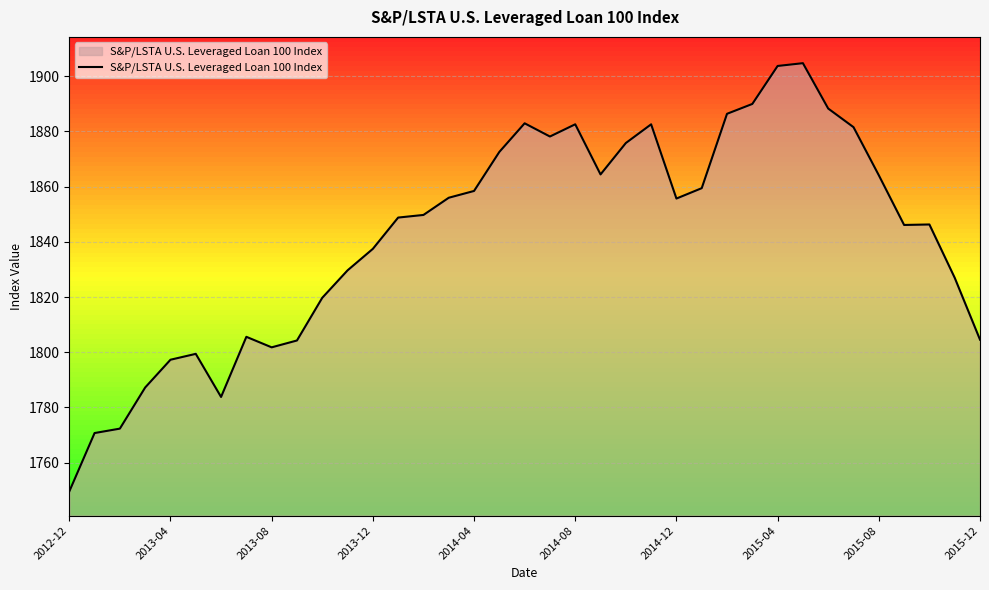

Count the number of categories in the chart.

37